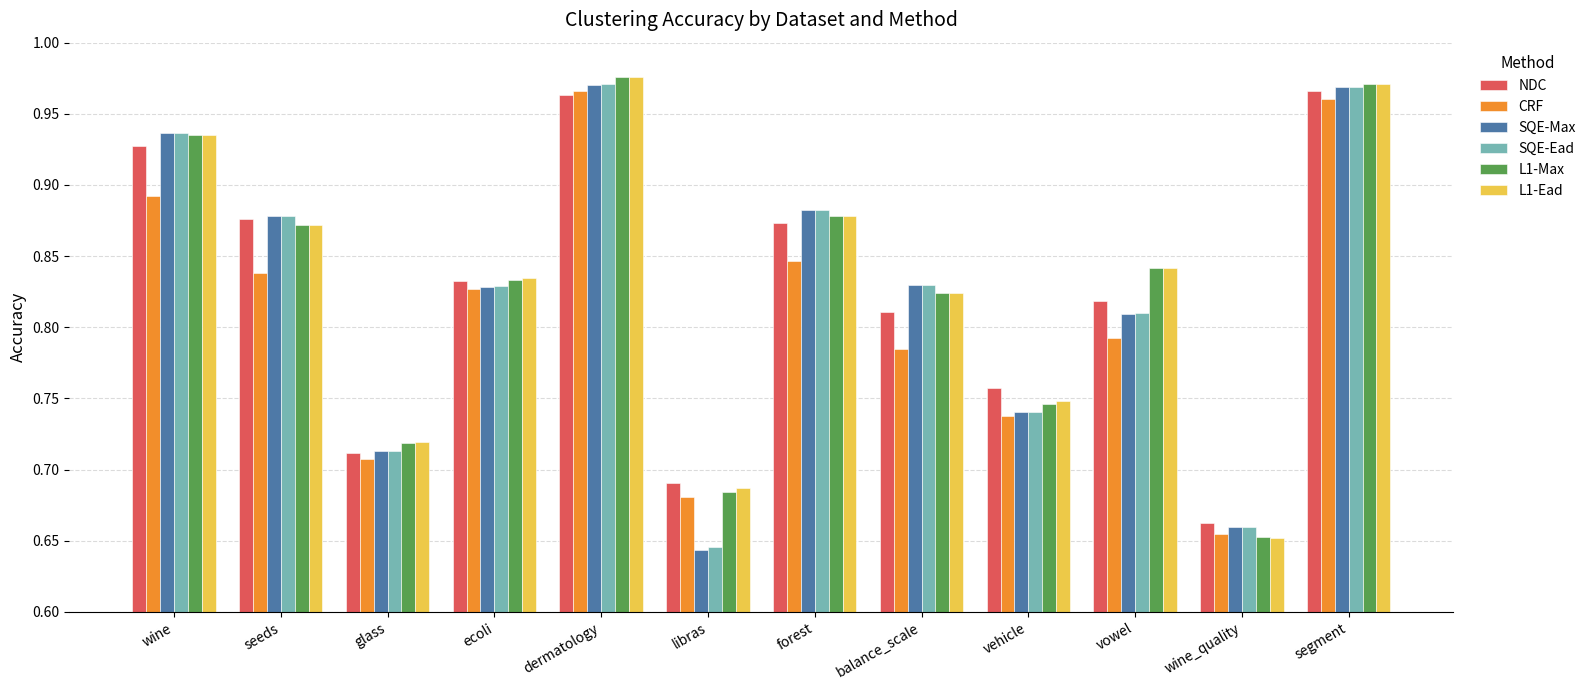

What is the difference between the CRF values at dermatology and libras?

0.3